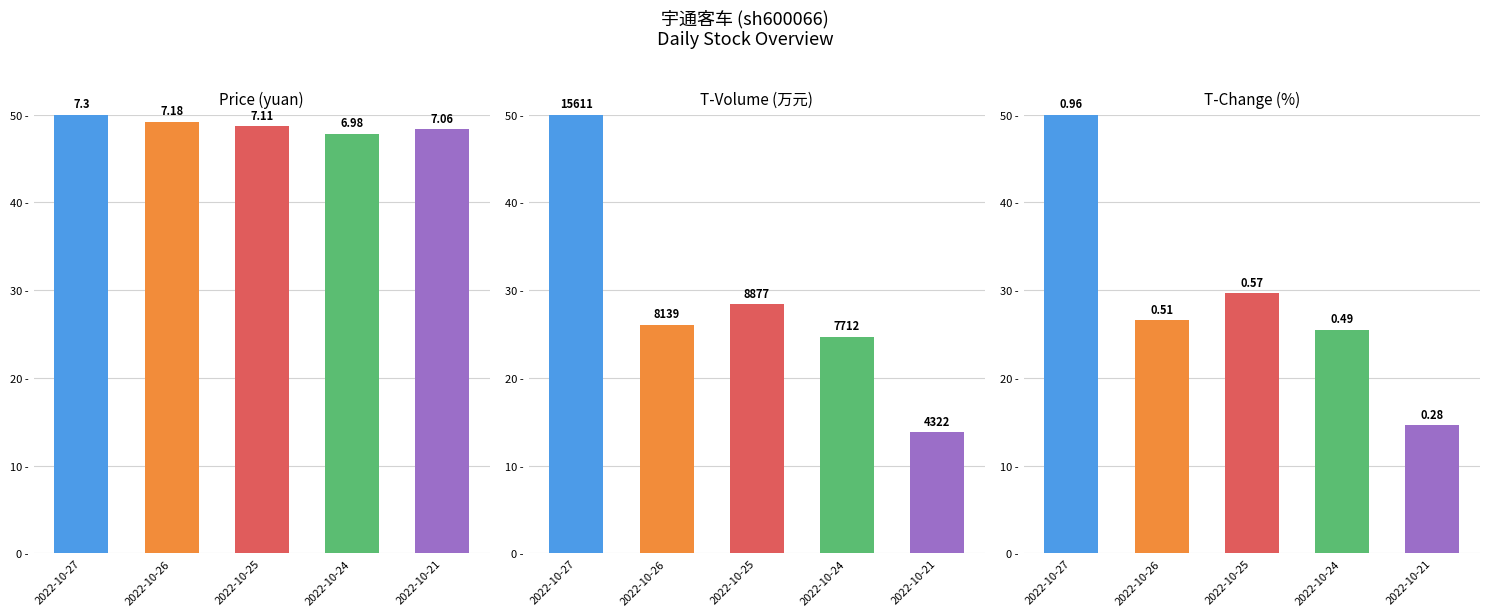

Which series has the largest range (max minus min)?

t_volume